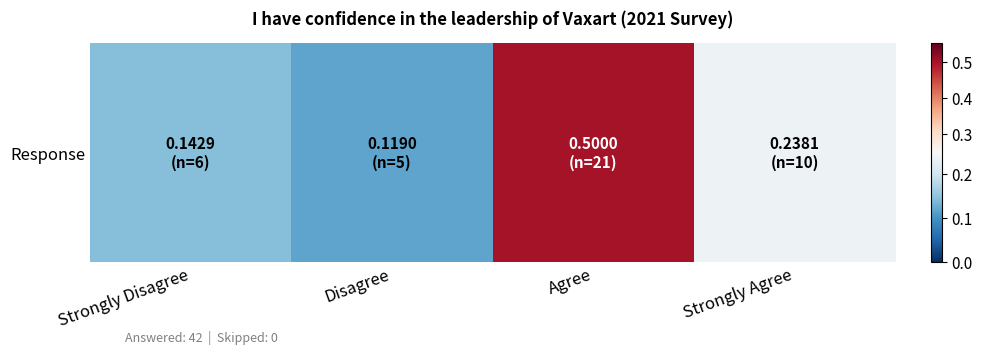

How many values are between 0 and 1?

4